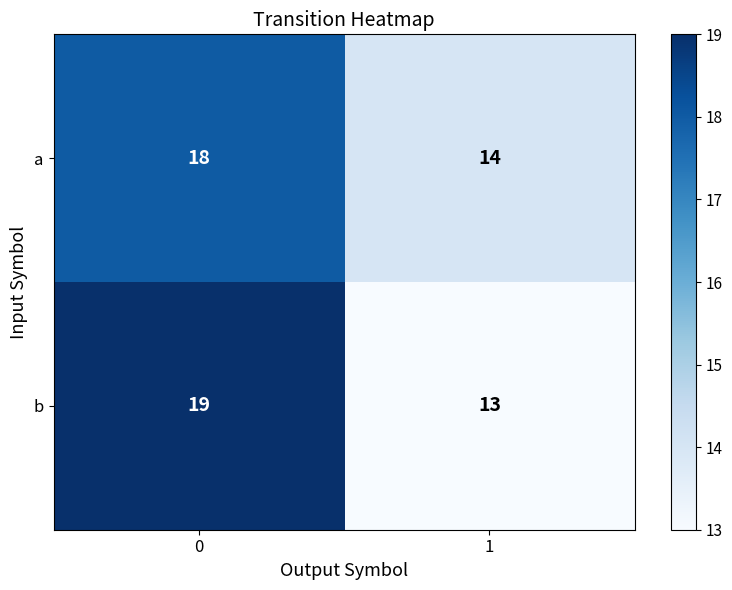

The value of a at 0 is 18. True or false?

True